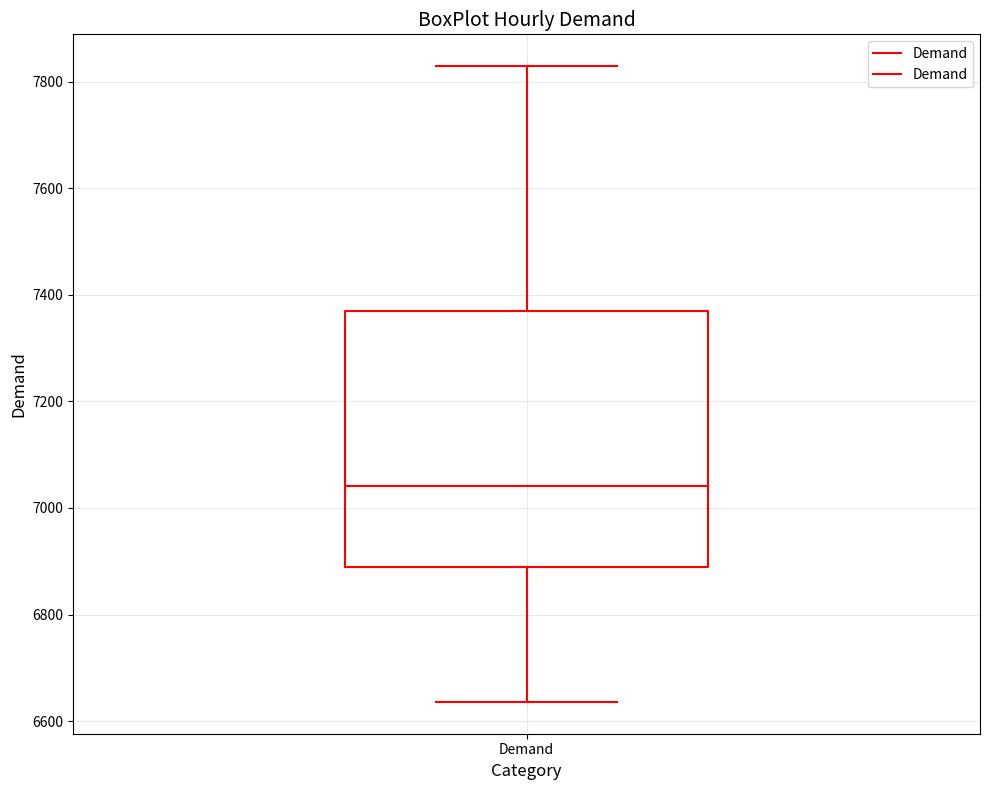

Transcribe this box plot: give where the median line is, the range the box spans, and where the two whiskers end, as read against the y-axis. The values are not printed on the chart, so give them approximately, as read against the axis.

median 7040, box 6880 to 7380, whiskers 6640 to 7820